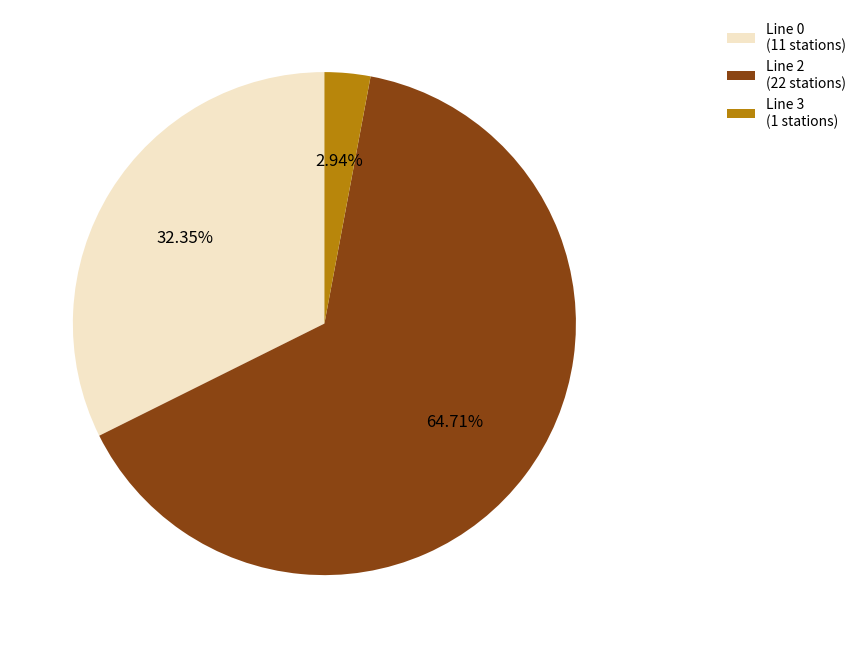

Which slice is the largest?

Line 2 (22 stations)